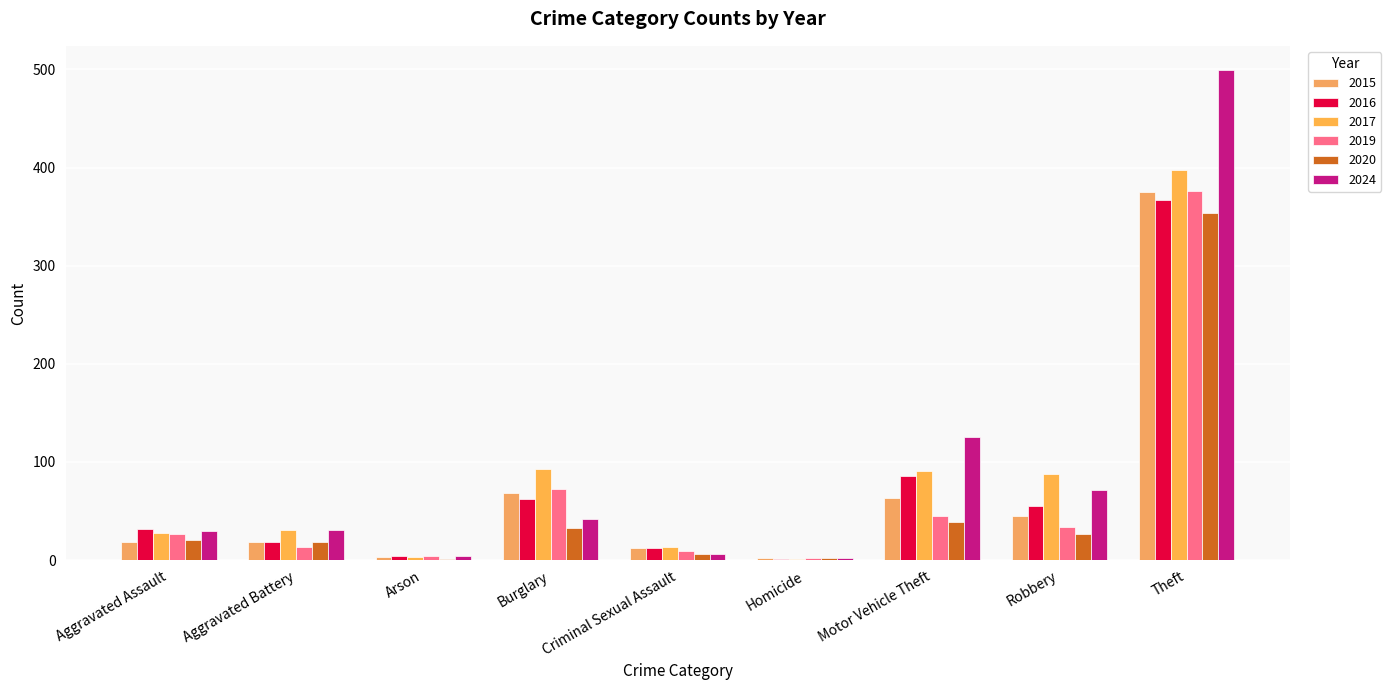

What is the maximum value for 2019?

376